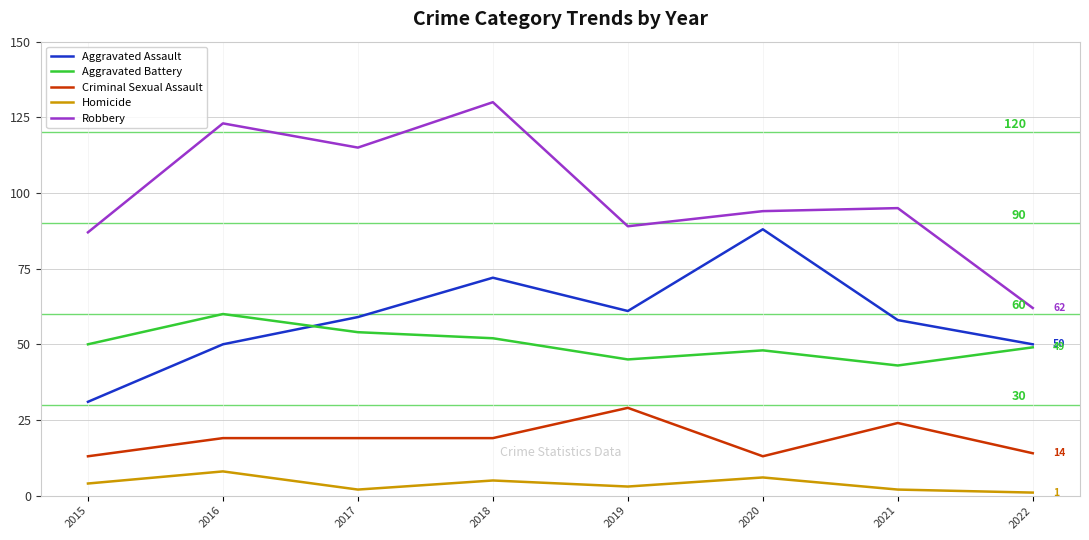

What is the difference between the second highest and minimum values in the Robbery series?

61